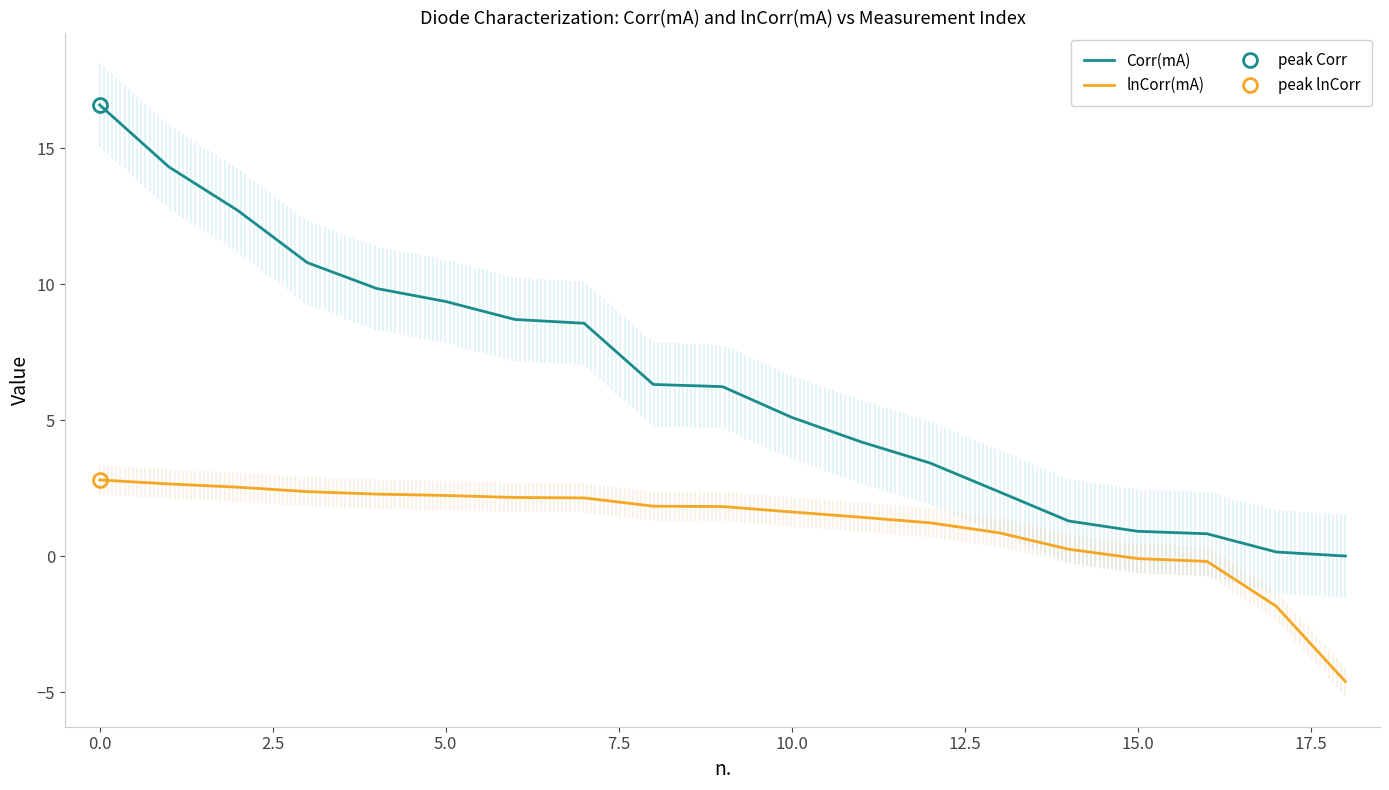

At how many categories does at least one series exceed 2?

14